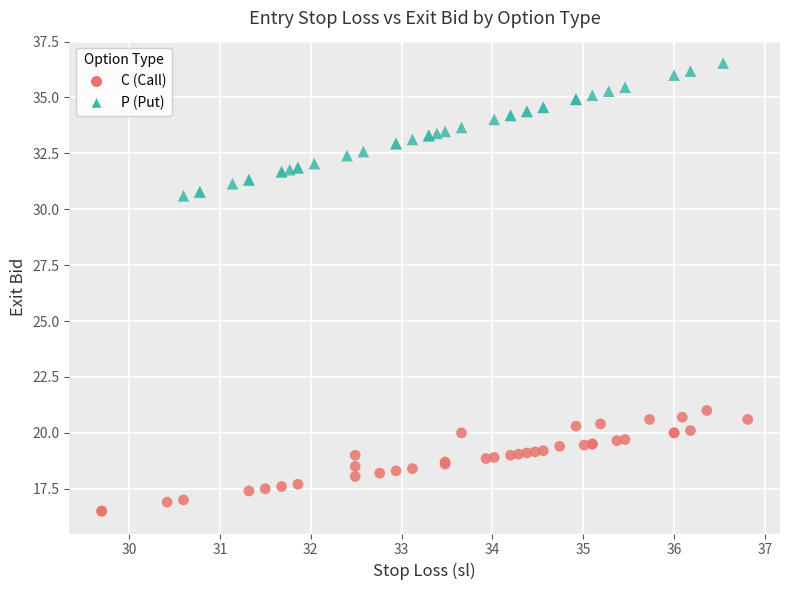

Which series reaches the maximum Y coordinate?

P (Put)